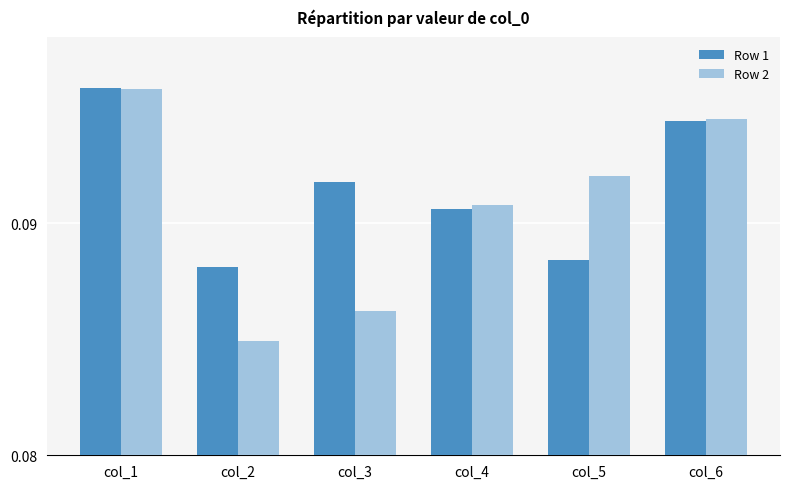

Rank the series at col_5 from highest to lowest value.

Row 2, Row 1